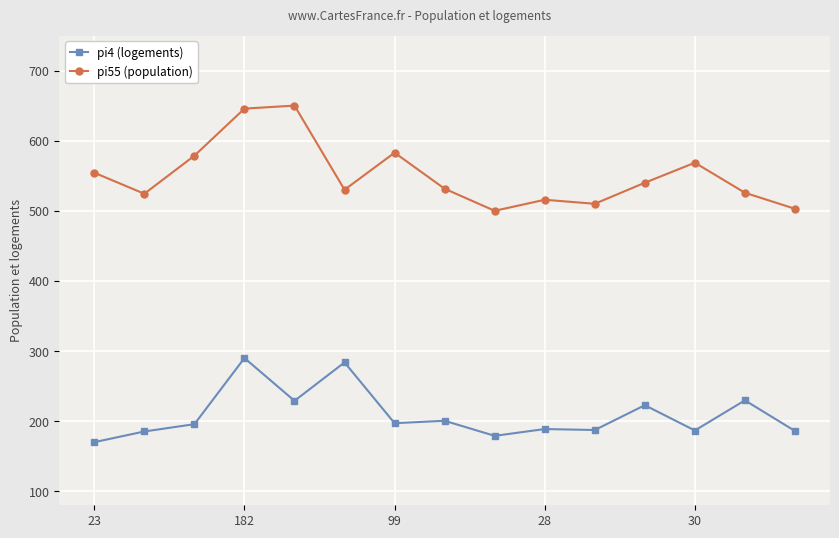

How many lines are shown in the chart?

2